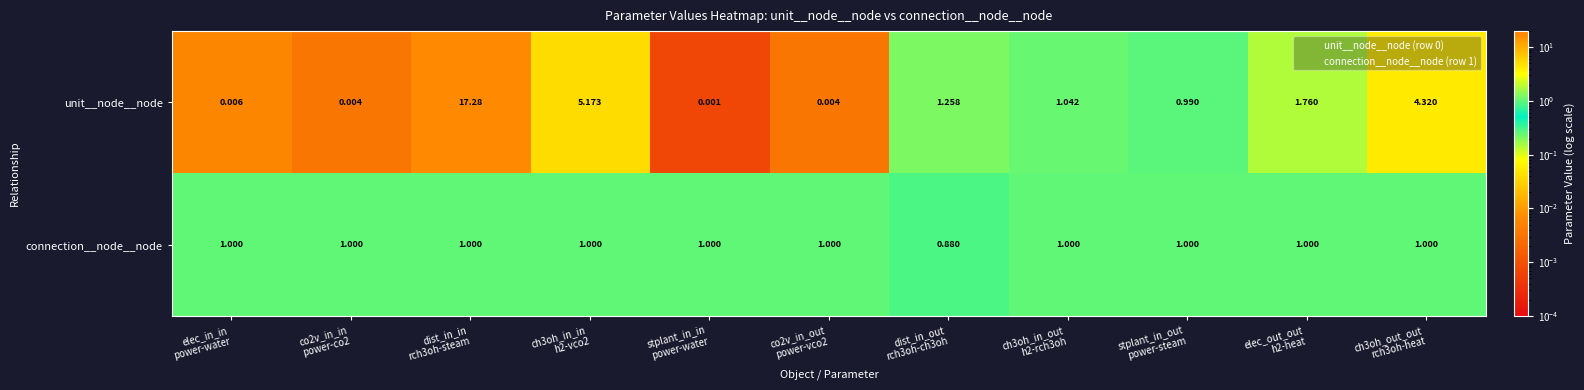

Which series has the largest range (max minus min)?

unit__node__node